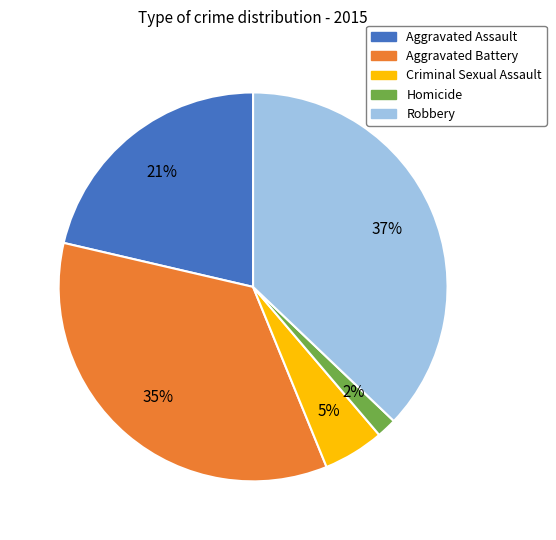

Rank the categories by value from lowest to highest.

Homicide, Criminal Sexual Assault, Aggravated Assault, Aggravated Battery, Robbery